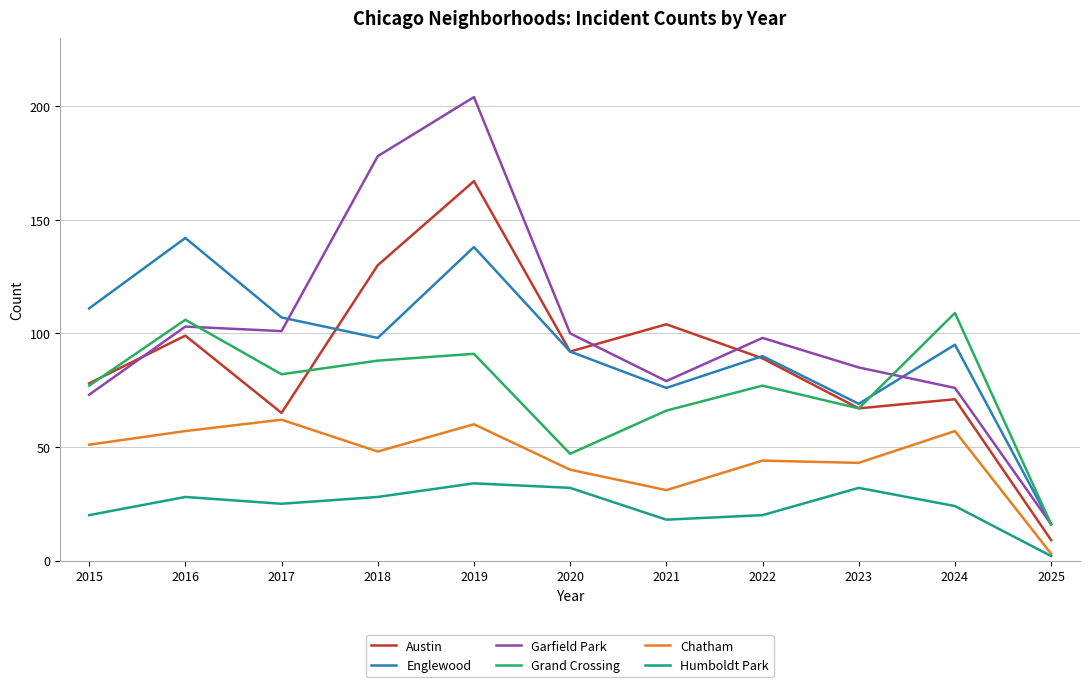

Which series changed the most between 2015 and 2023?

Englewood